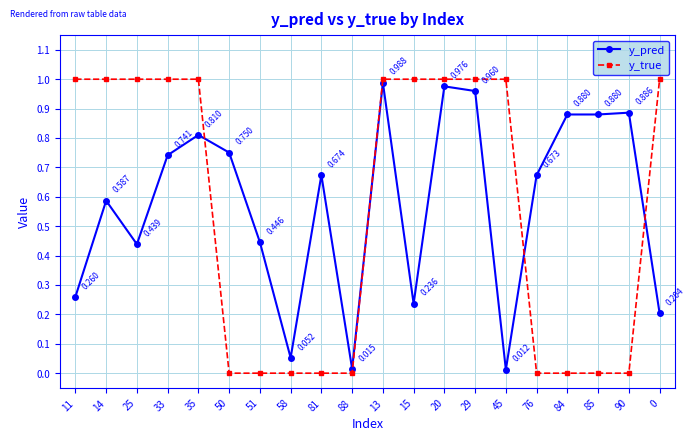

True or false: y_pred has more than 0 interior local peaks.

True